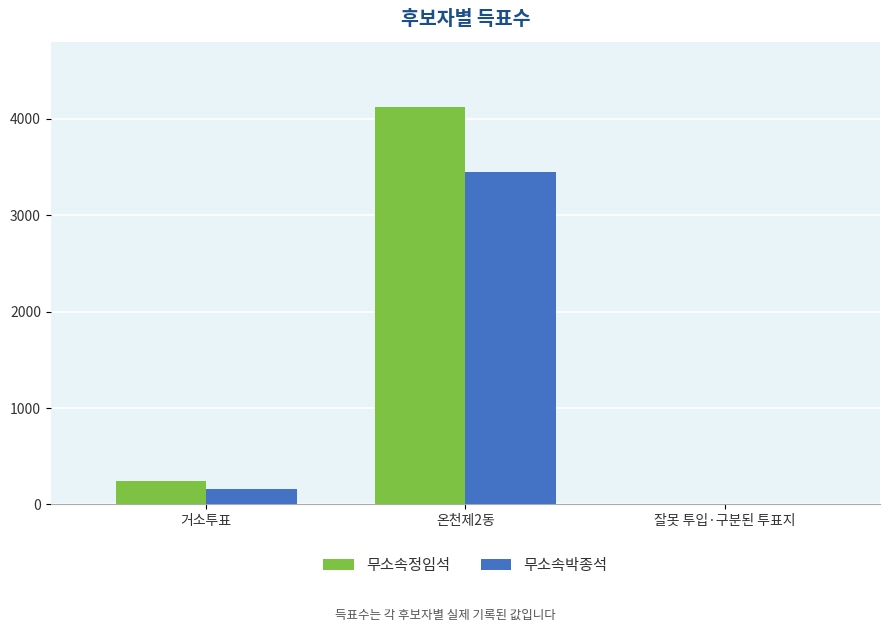

What is the total value across all series at 온천제2동?

7570